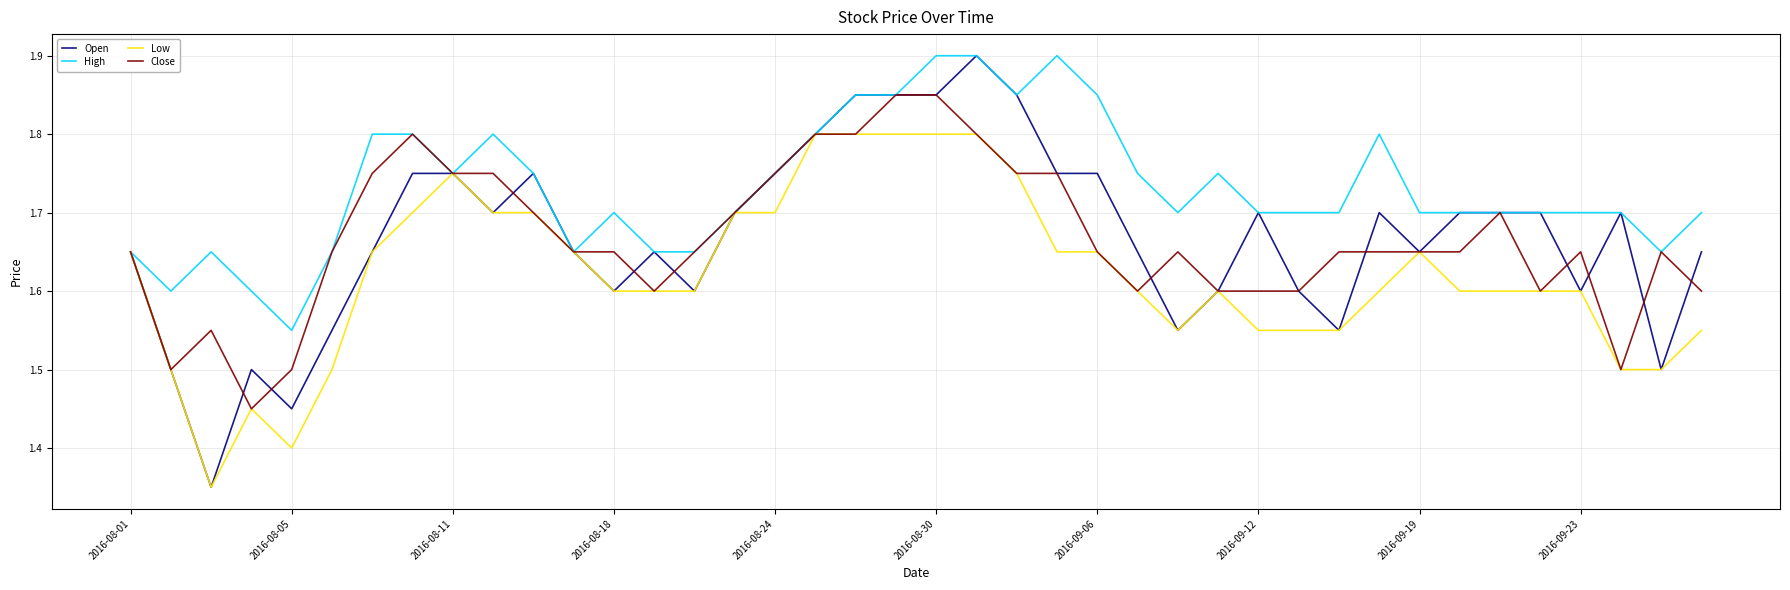

Which series has the widest spread of values?

Open